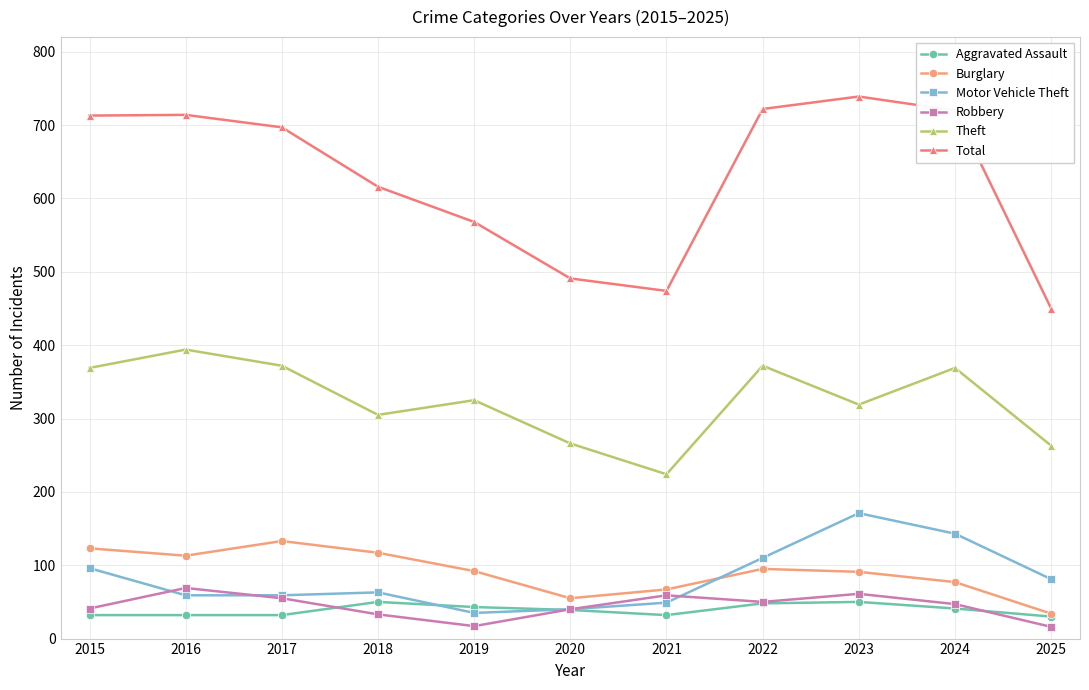

True or false: Motor Vehicle Theft has more than 0 interior local peaks.

True